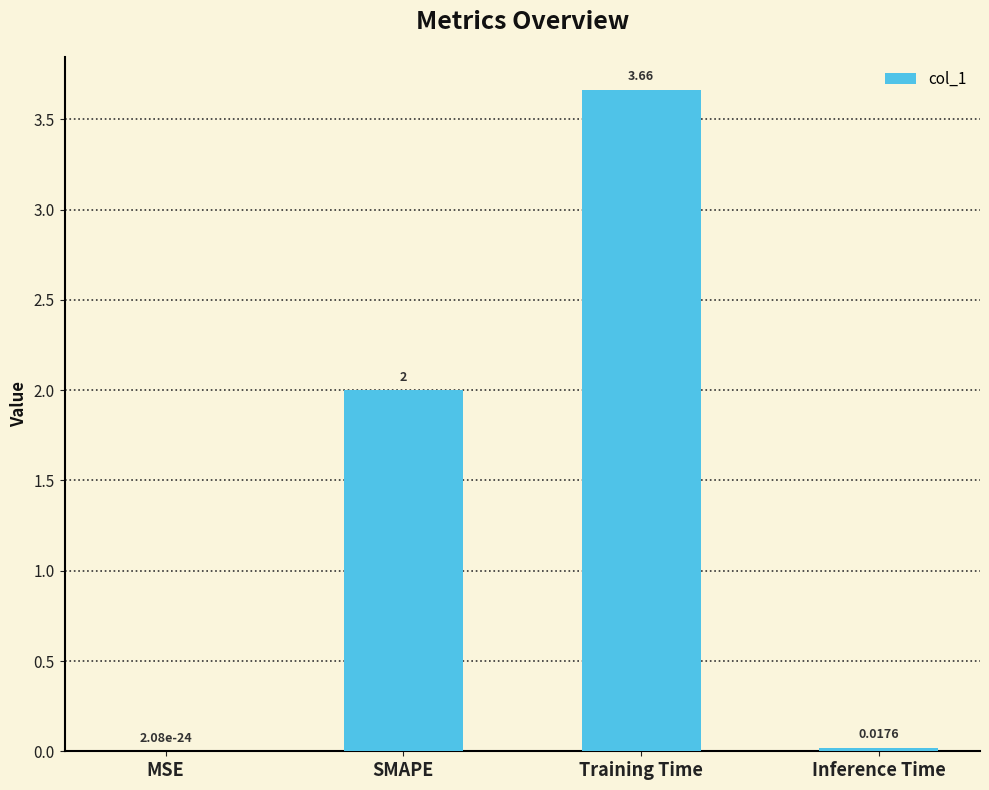

What is the change in value from MSE to Training Time?

+3.7